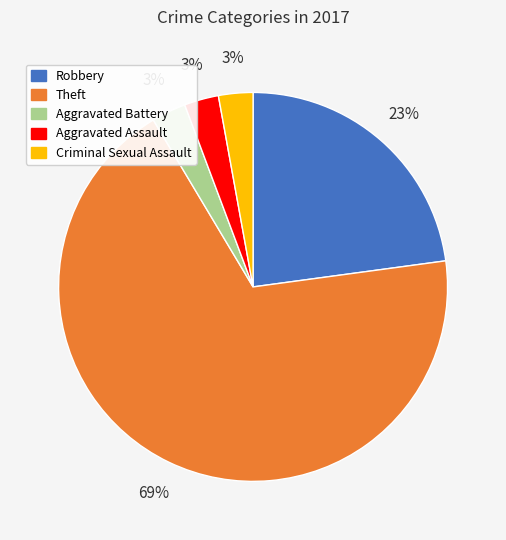

To the nearest percent, what percentage of the pie is Aggravated Battery?

3%